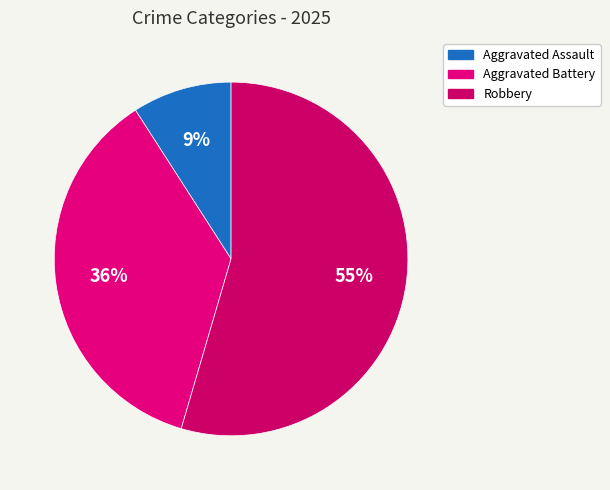

How many segments does this pie chart have?

3